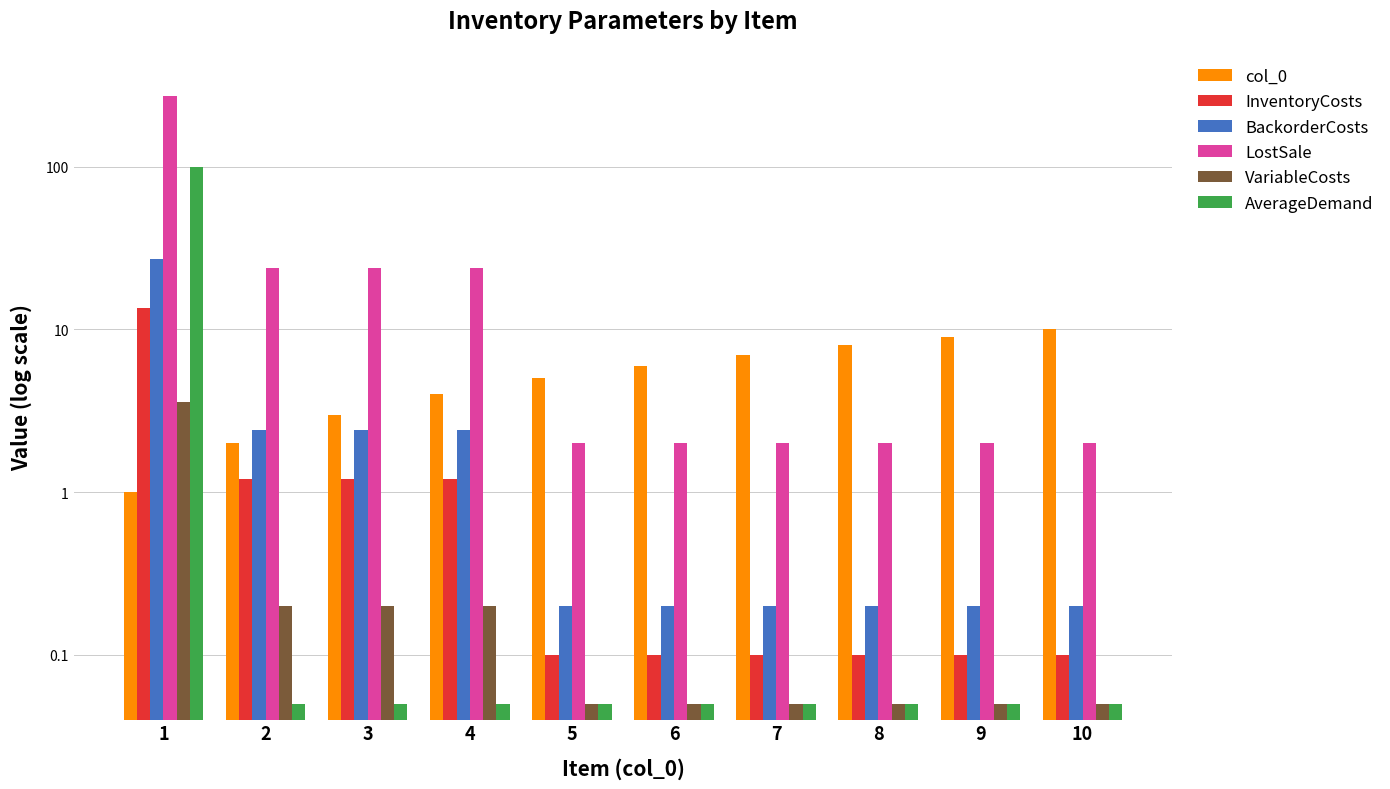

Between 9 and 5, which is larger?

9